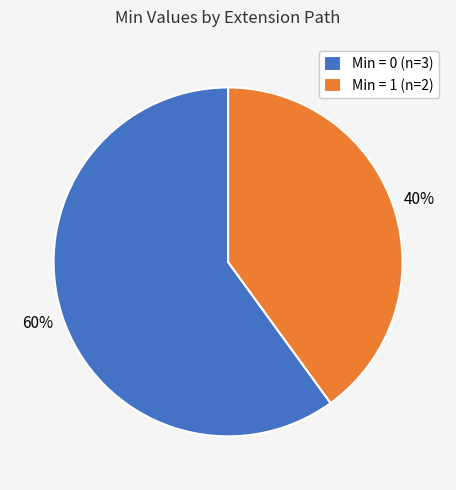

Which slice is the largest?

Min = 0 (n=3)